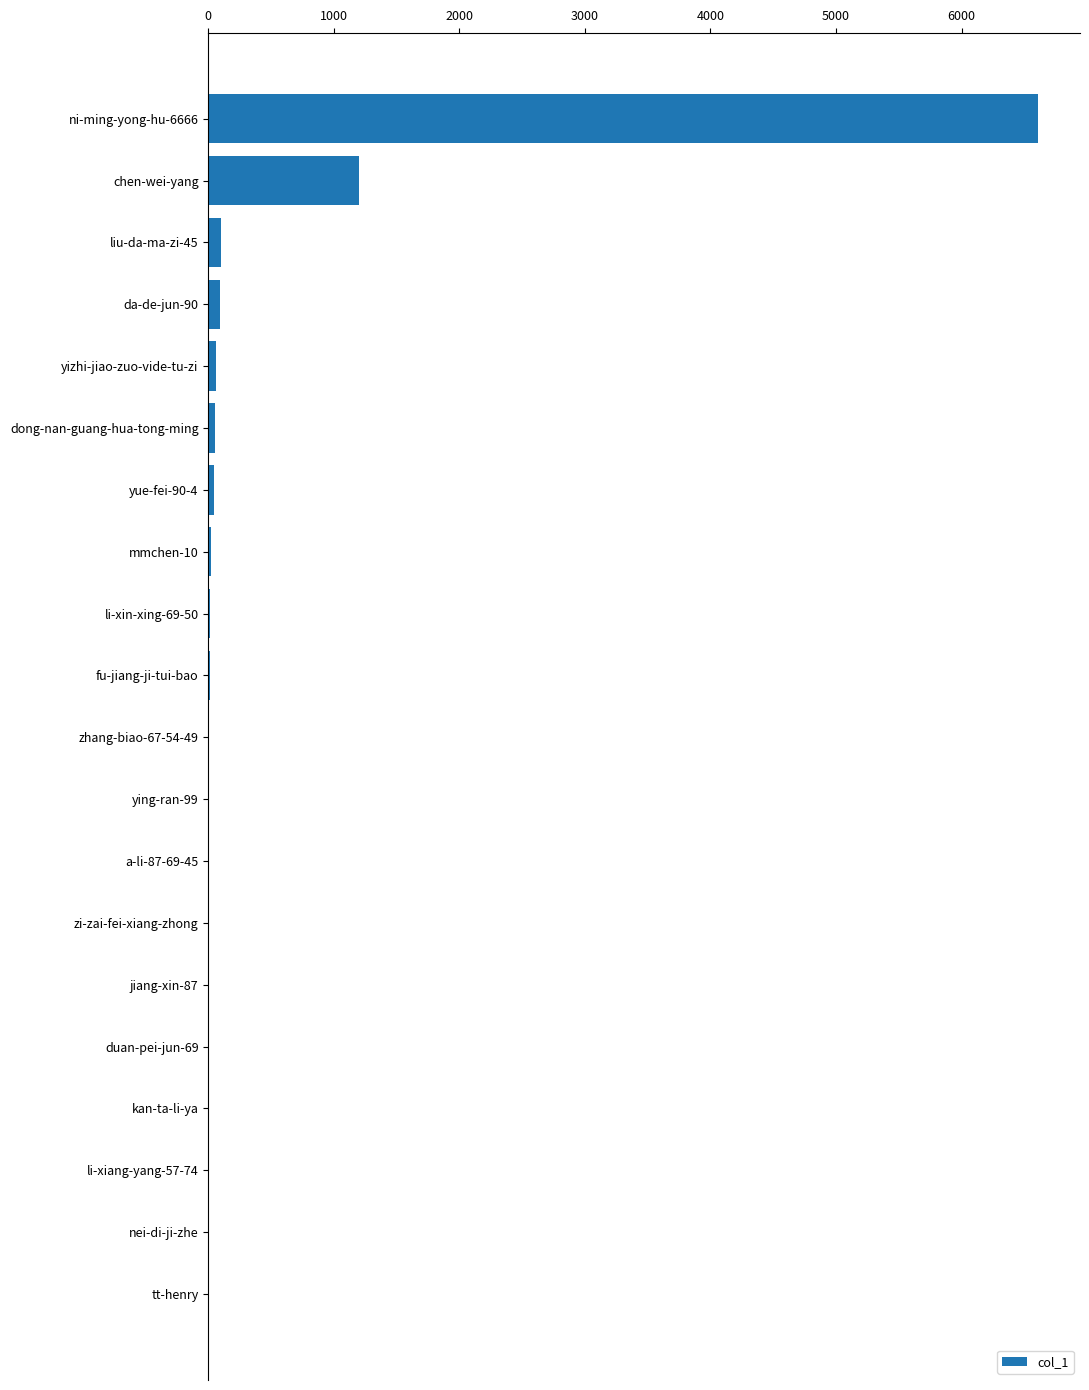

Where is the data nearest to the value 3306?

chen-wei-yang